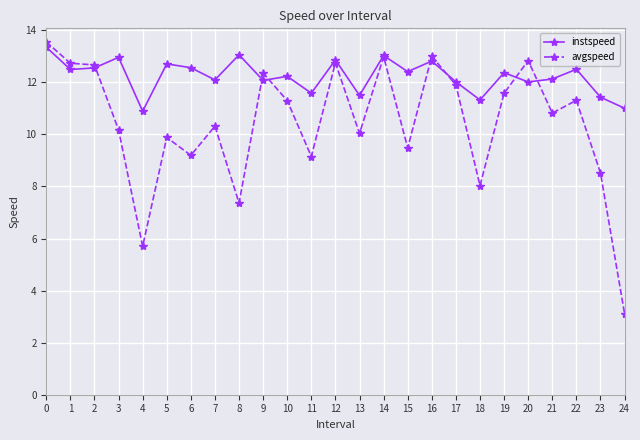

Is the value of instspeed at 18 greater than the value of avgspeed at 1?

No